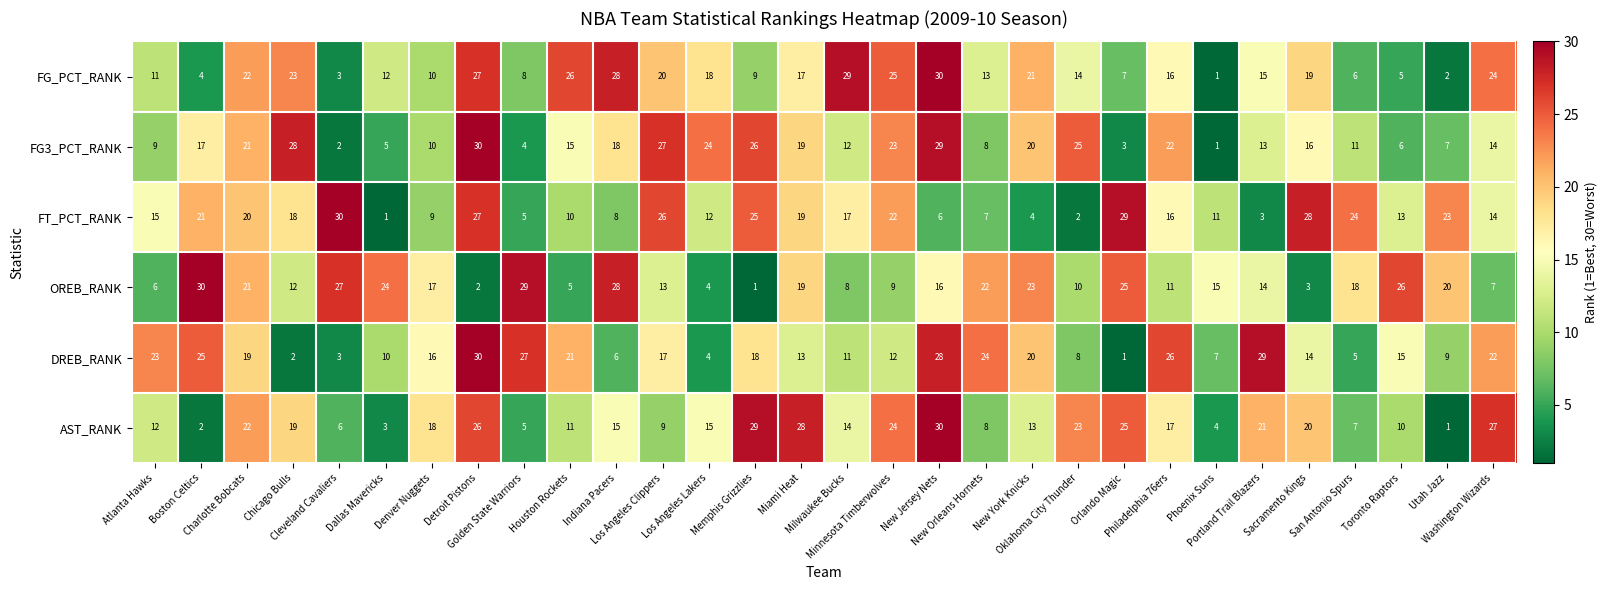

What is the spread (max minus min) of values at Toronto Raptors?

21